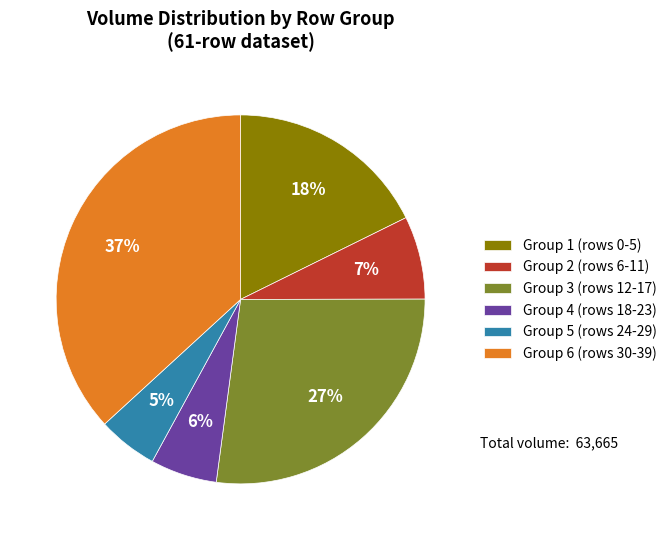

To the nearest percent, what is the difference between the largest and smallest slice percentages?

32%